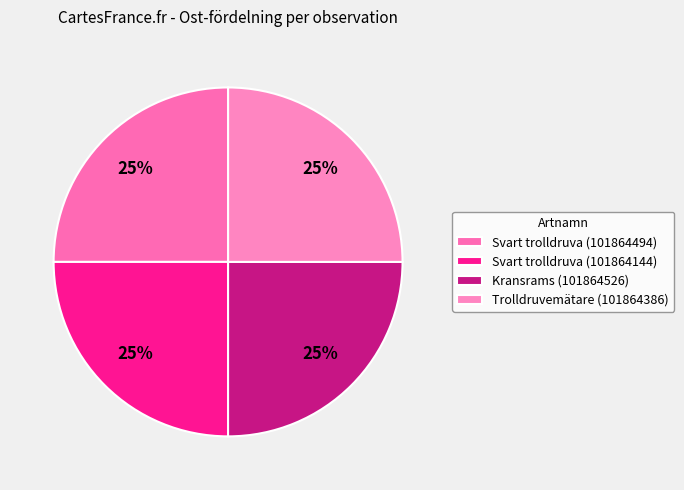

How many slices are in this pie chart?

4